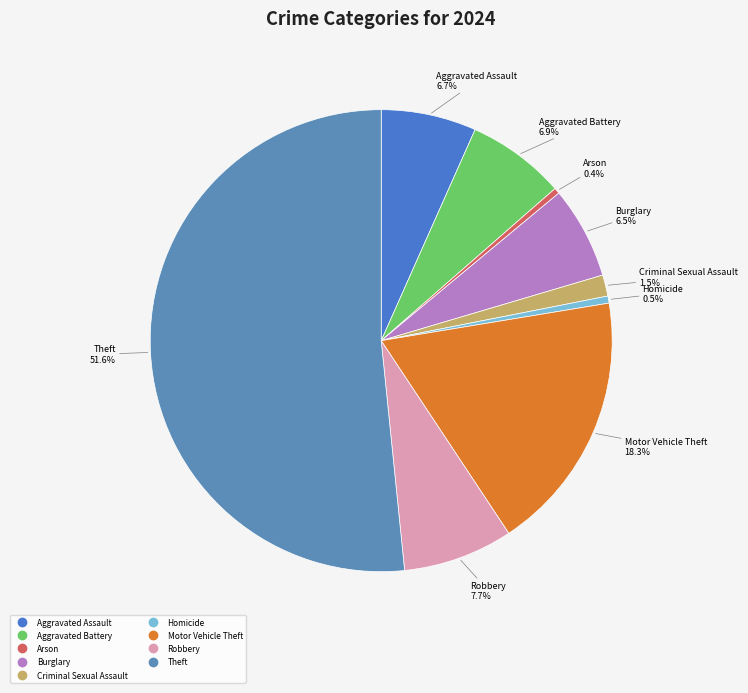

Which category accounts for the majority?

Theft